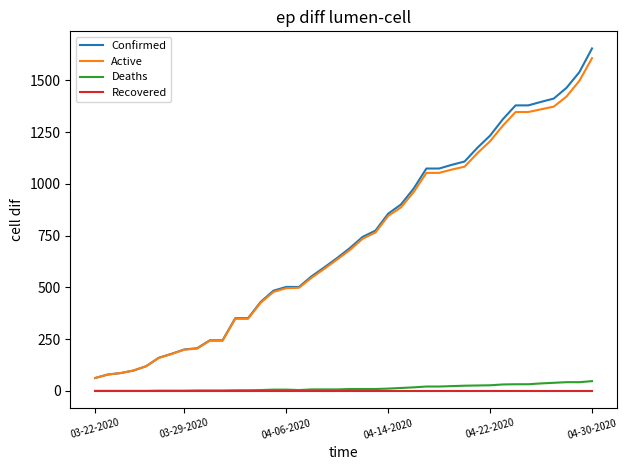

Which series has the widest spread of values?

Confirmed